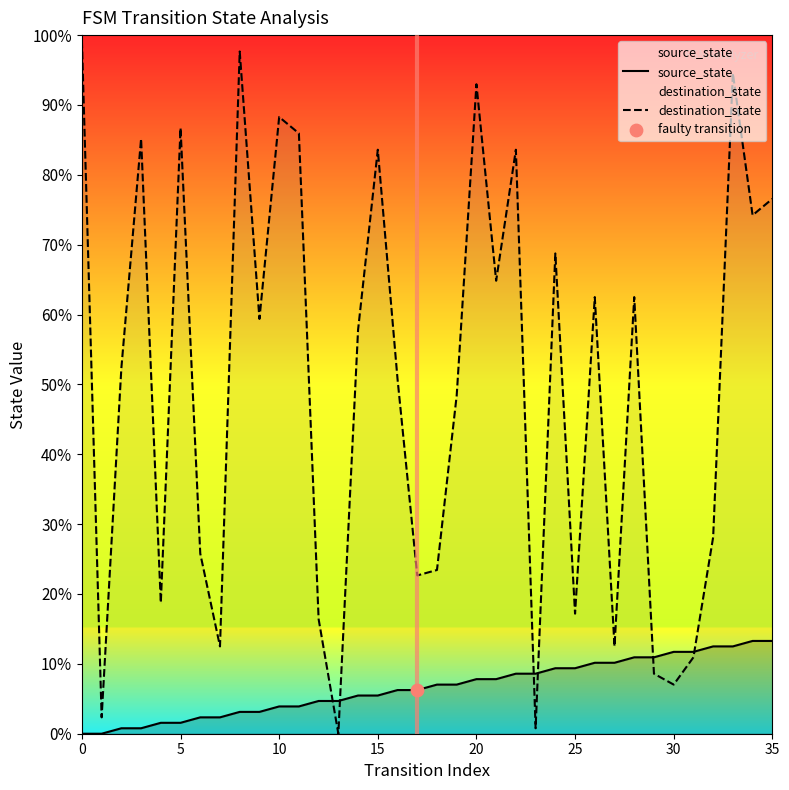

Which series reaches the minimum Y coordinate?

source_state